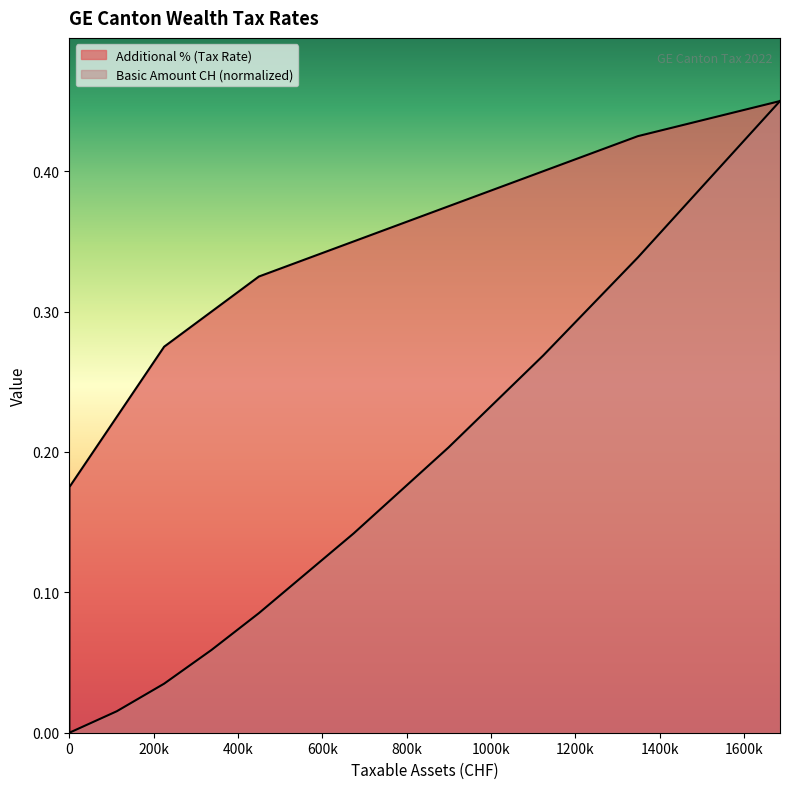

Rank the series by their maximum value, from lowest to highest.

Additional % (Tax Rate), Basic Amount CH